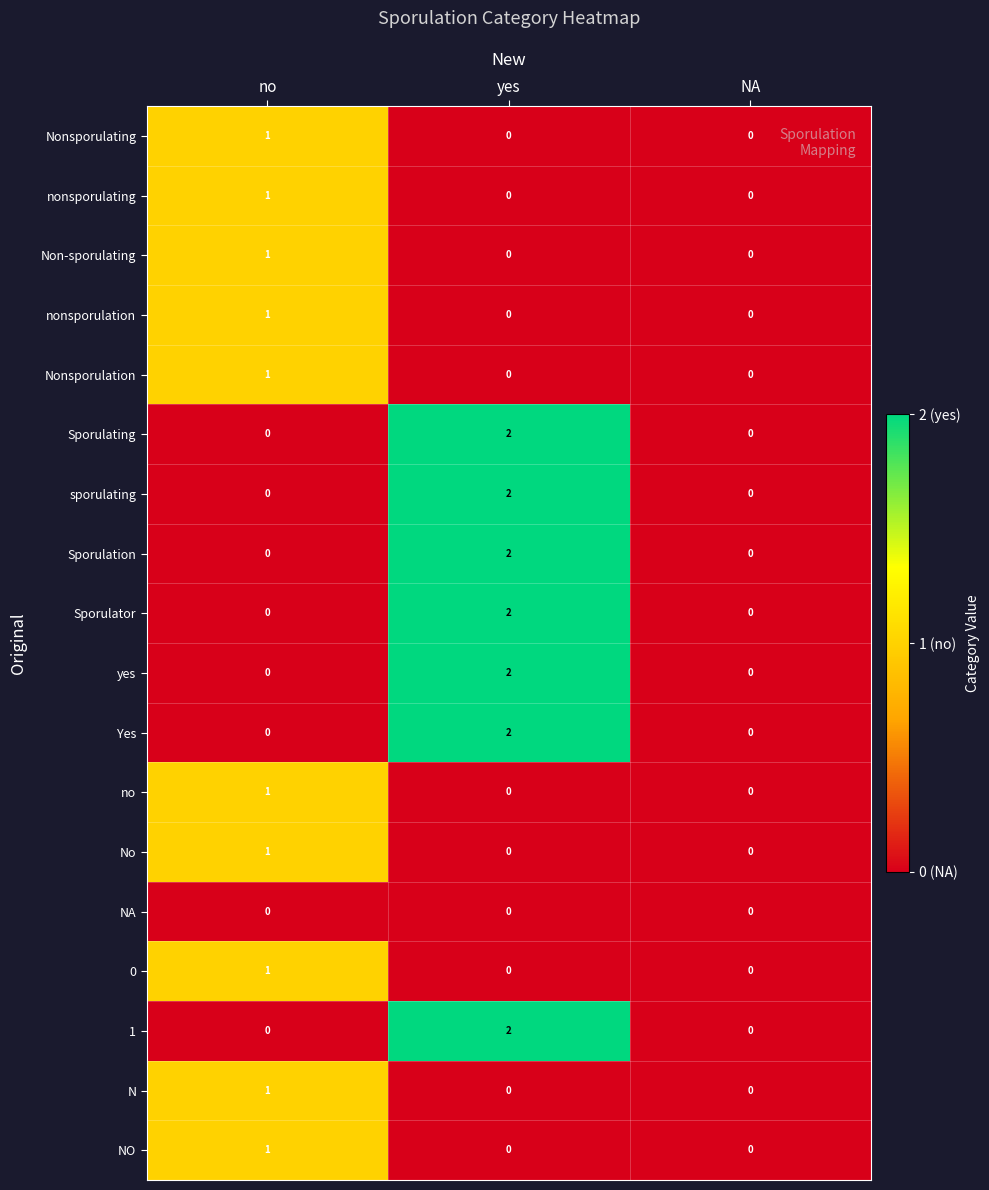

At which category does the chart reach its peak across all series?

yes